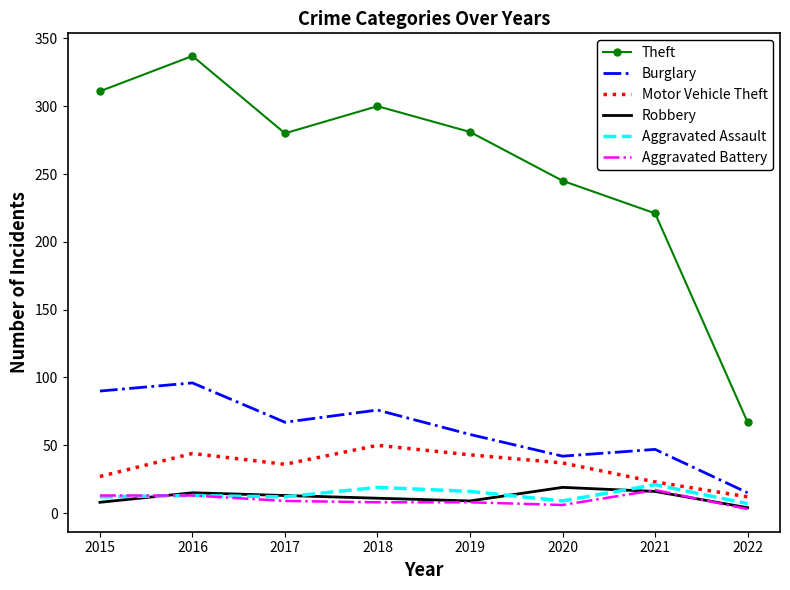

In Burglary, how many points are higher than both neighbors (excluding endpoints)?

3